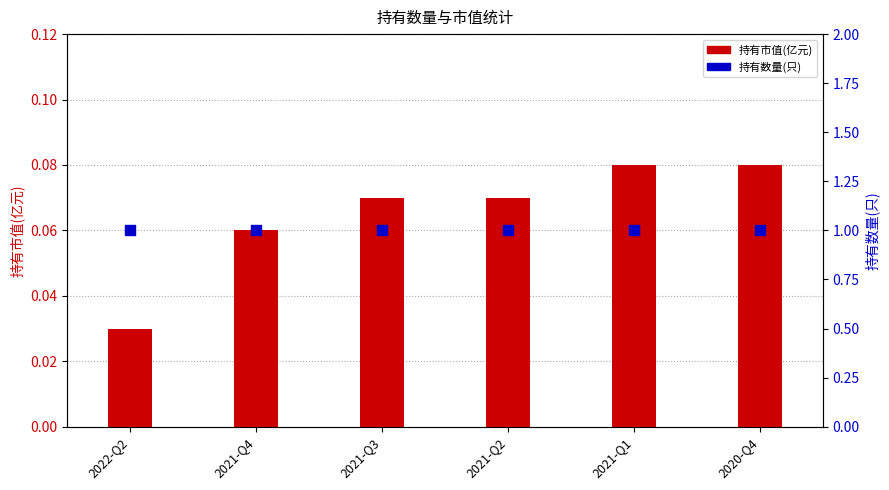

What is the total value across all series at 2021-Q2?

1.1